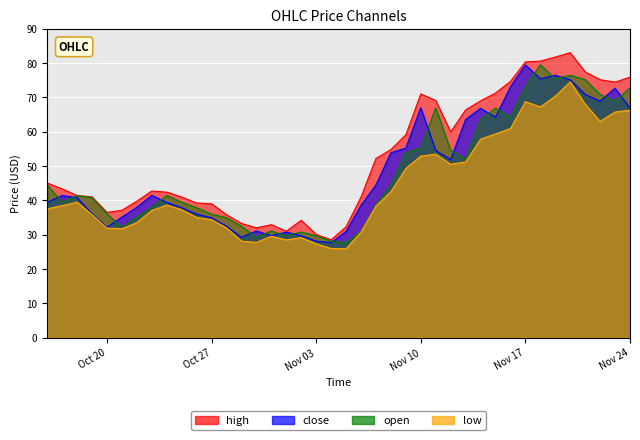

What is the maximum value shown in the chart?

83.0